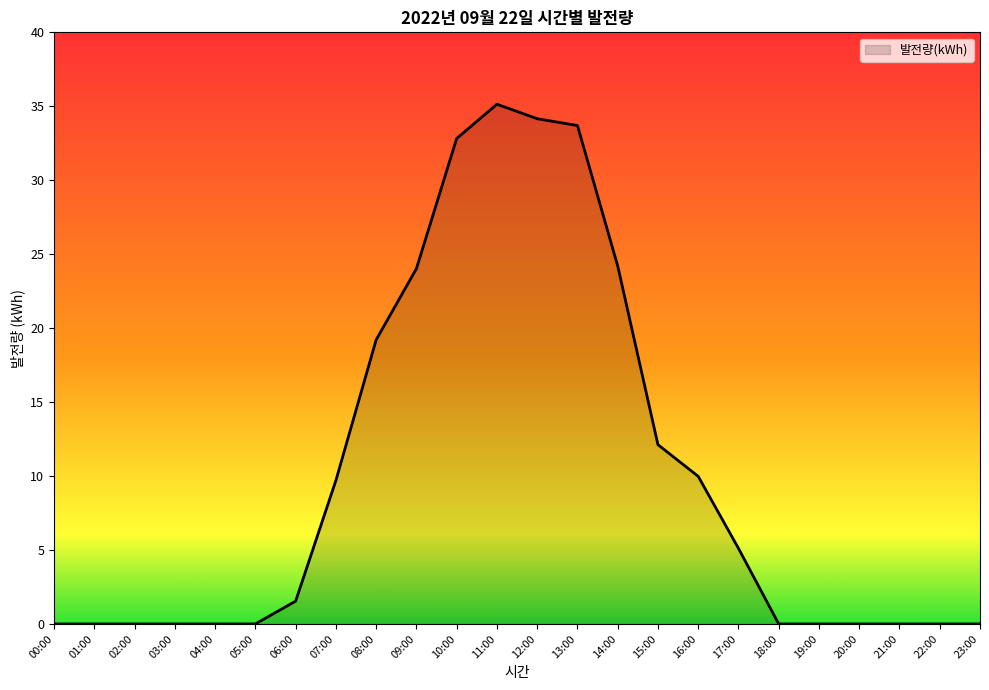

Reading right to left, list all the values displayed in this chart.

23:00=0.0	22:00=0.0	21:00=0.0	20:00=0.0	19:00=0.0	18:00=0.0	17:00=5.1	16:00=10.0	15:00=12.1	14:00=24.2	13:00=33.7	12:00=34.2	11:00=35.1	10:00=32.8	09:00=24.0	08:00=19.2	07:00=9.7	06:00=1.5	05:00=0.0	04:00=0.0	03:00=0.0	02:00=0.0	01:00=0.0	00:00=0.0